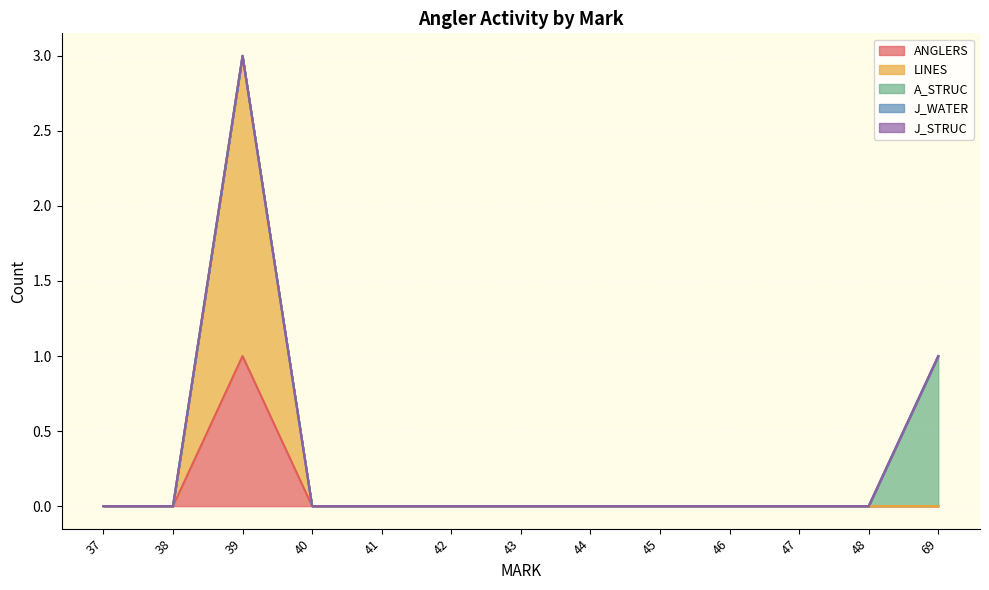

What are all the series names shown in the legend?

ANGLERS, LINES, A_STRUC, J_WATER, J_STRUC